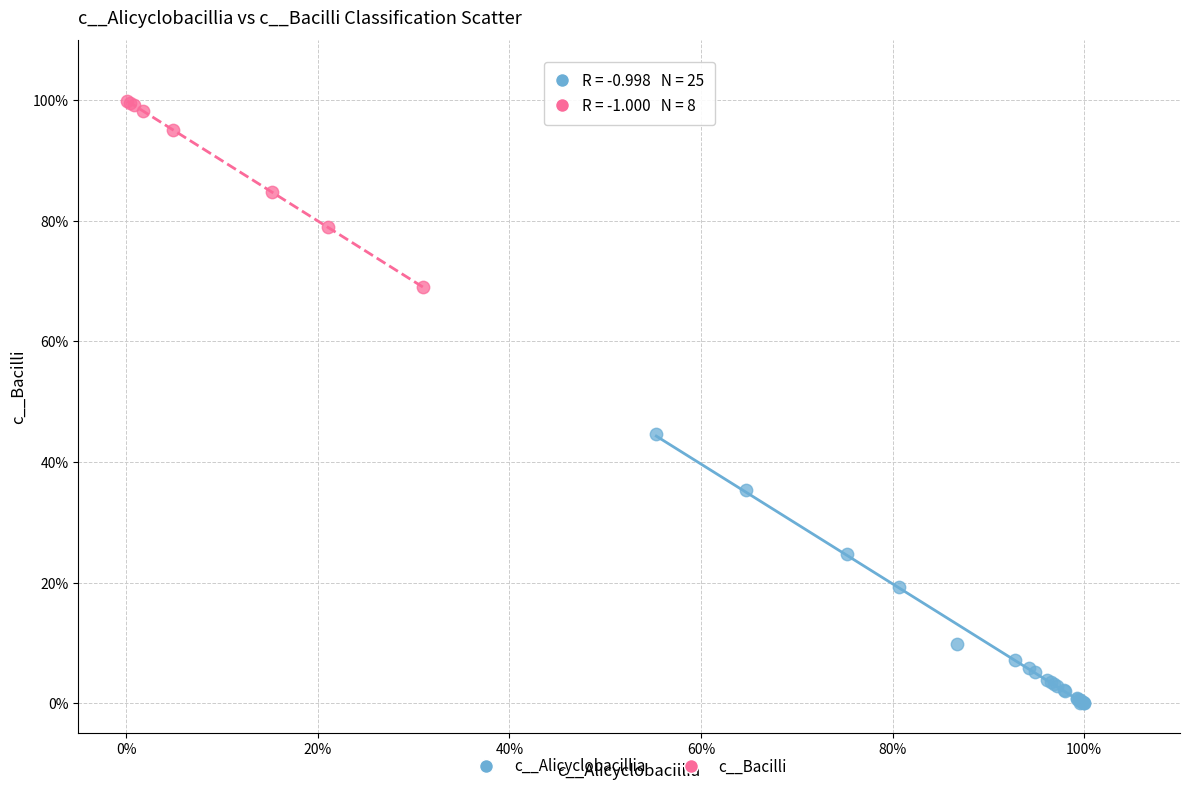

Which series reaches the maximum Y coordinate?

c__Bacilli